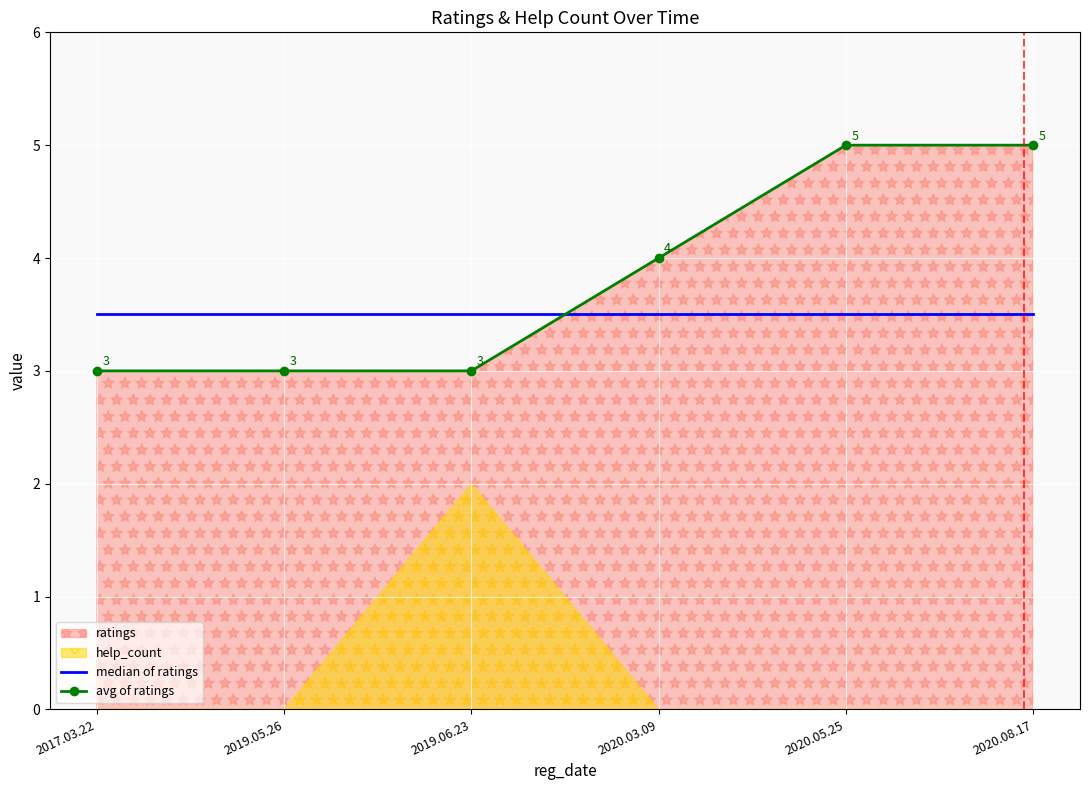

The avg of ratings series shows 7.4 at 2020.08.17. True or false?

False